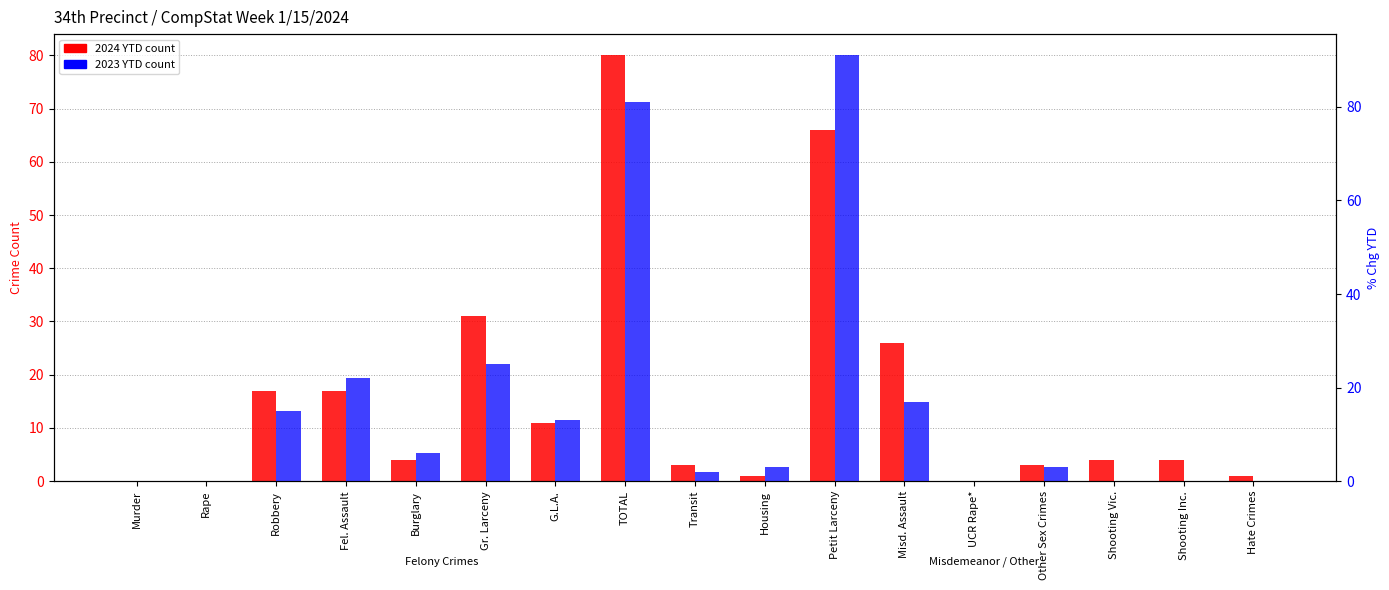

Where does the 2023 YTD series first go above 3?

Robbery